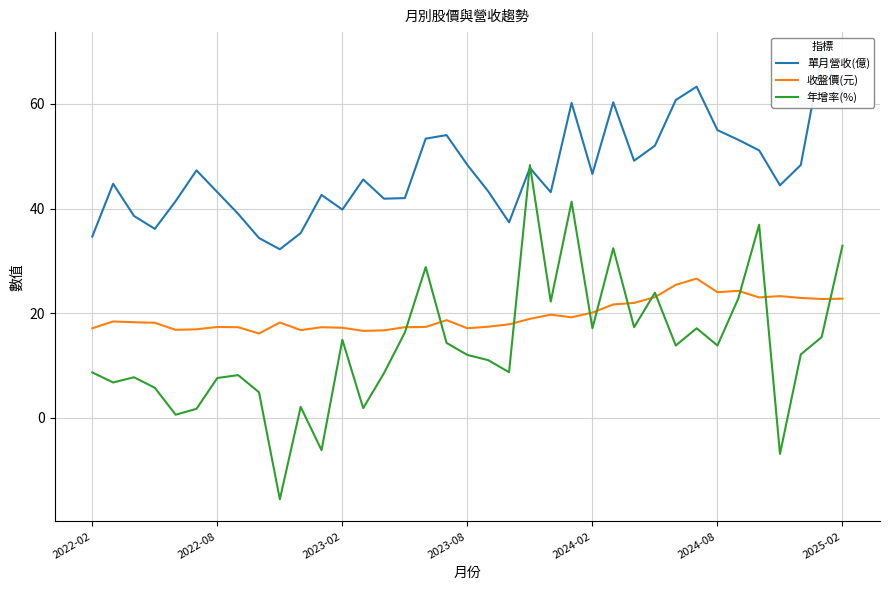

True or false: 單月營收(億) has a value of 35.1 at 23.

False